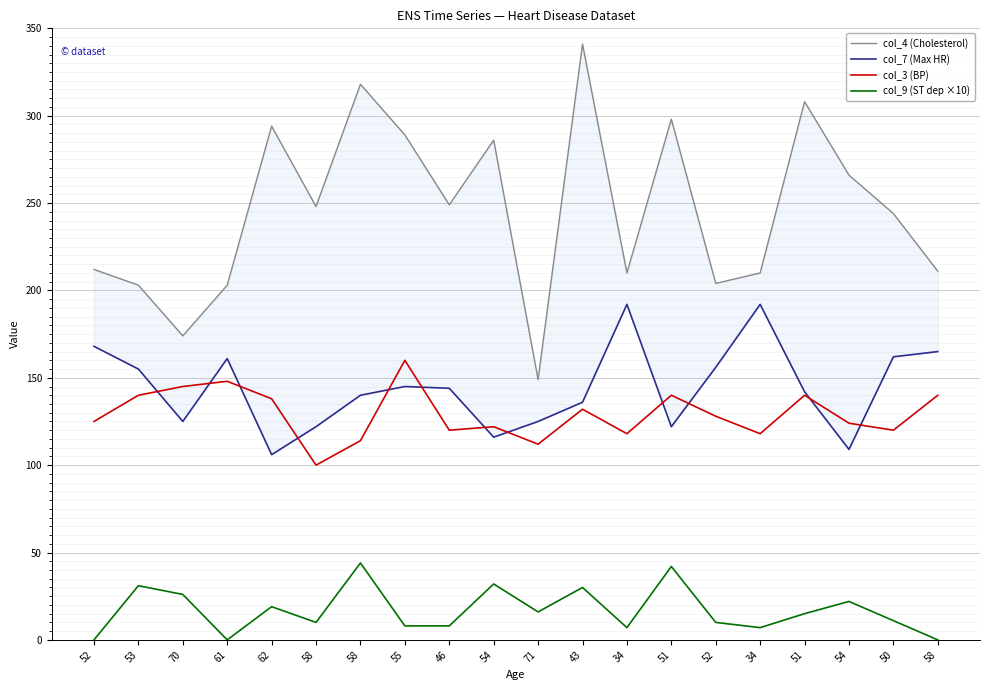

At how many categories does at least one series exceed 101?

20